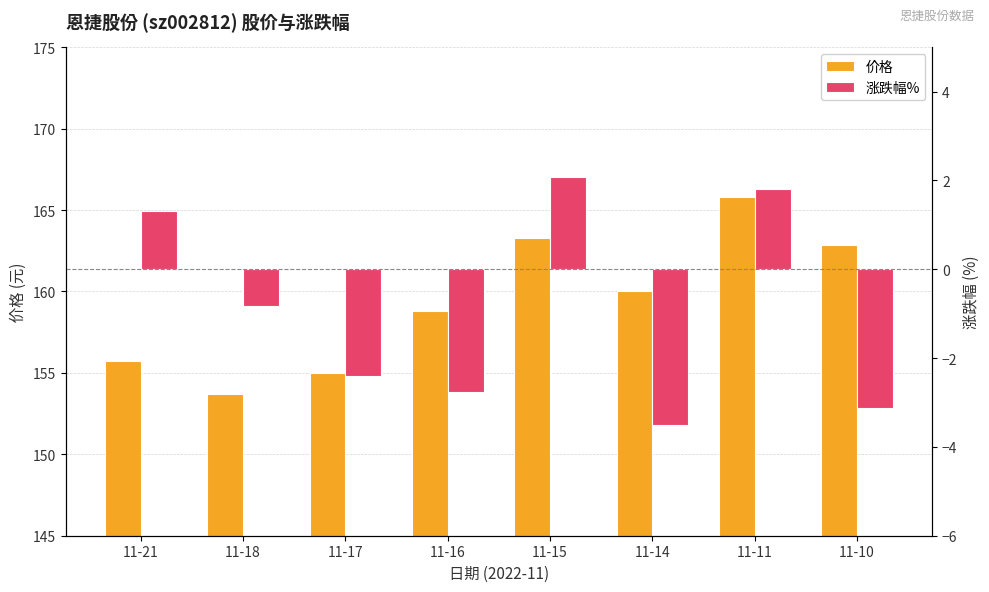

Rank the categories by 价格 value from lowest to highest.

11-18, 11-17, 11-21, 11-16, 11-14, 11-10, 11-15, 11-11